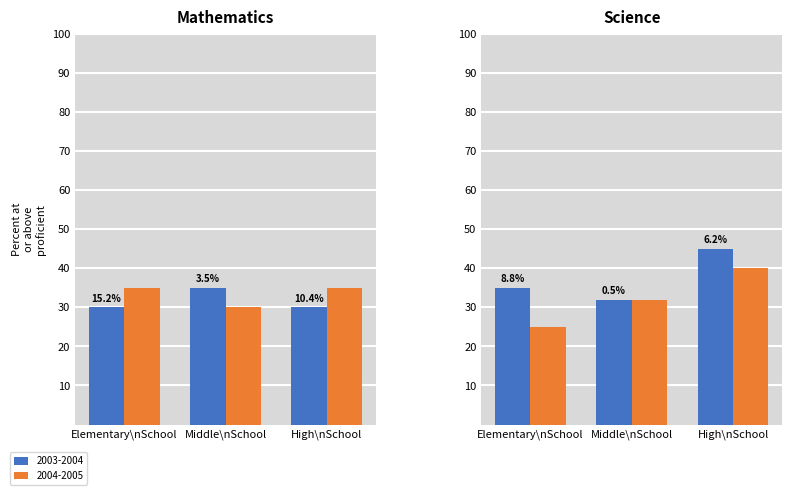

What is the value of the 2003-2004 bar at the 5th from the left?

32